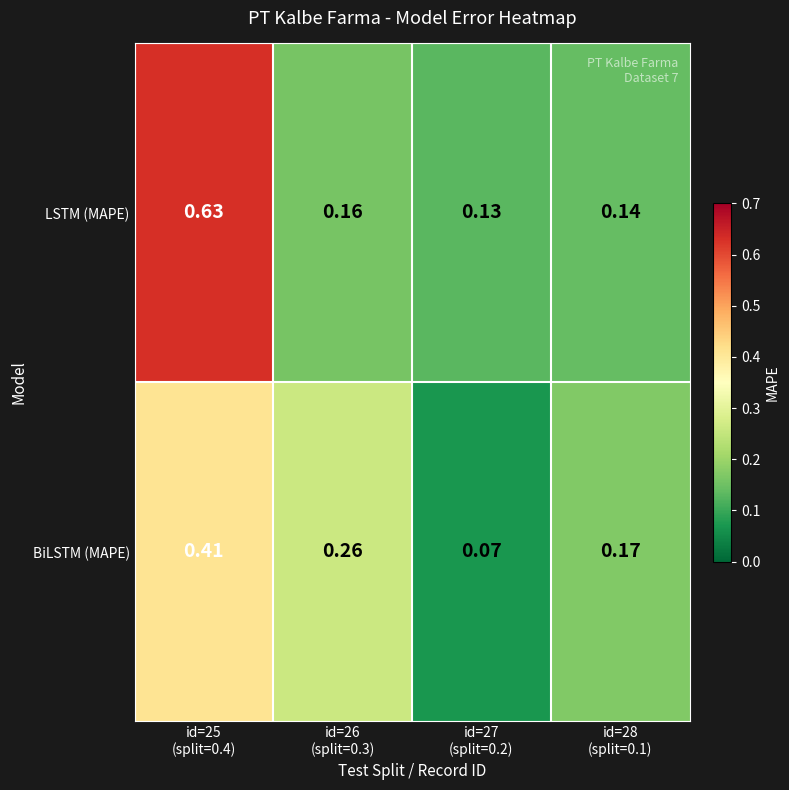

Which series changed the most between id=26
(split=0.3) and id=27
(split=0.2)?

BiLSTM (MAPE)